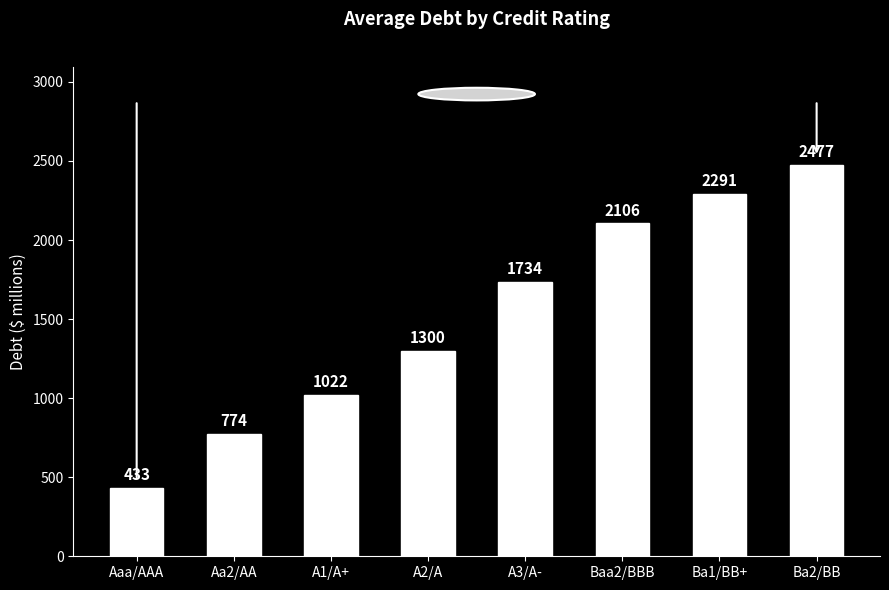

Count the number of data series in this chart.

1